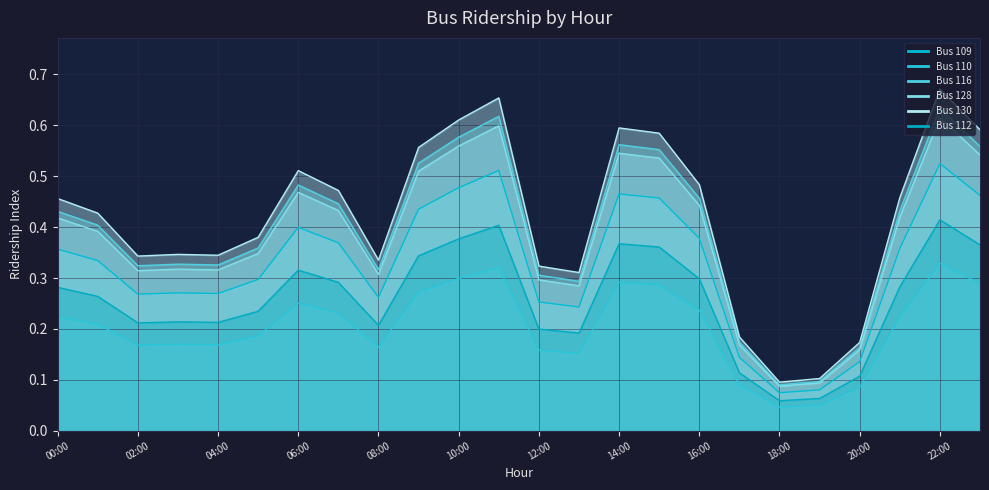

True or false: Bus 110 has more than 2 interior local peaks.

True